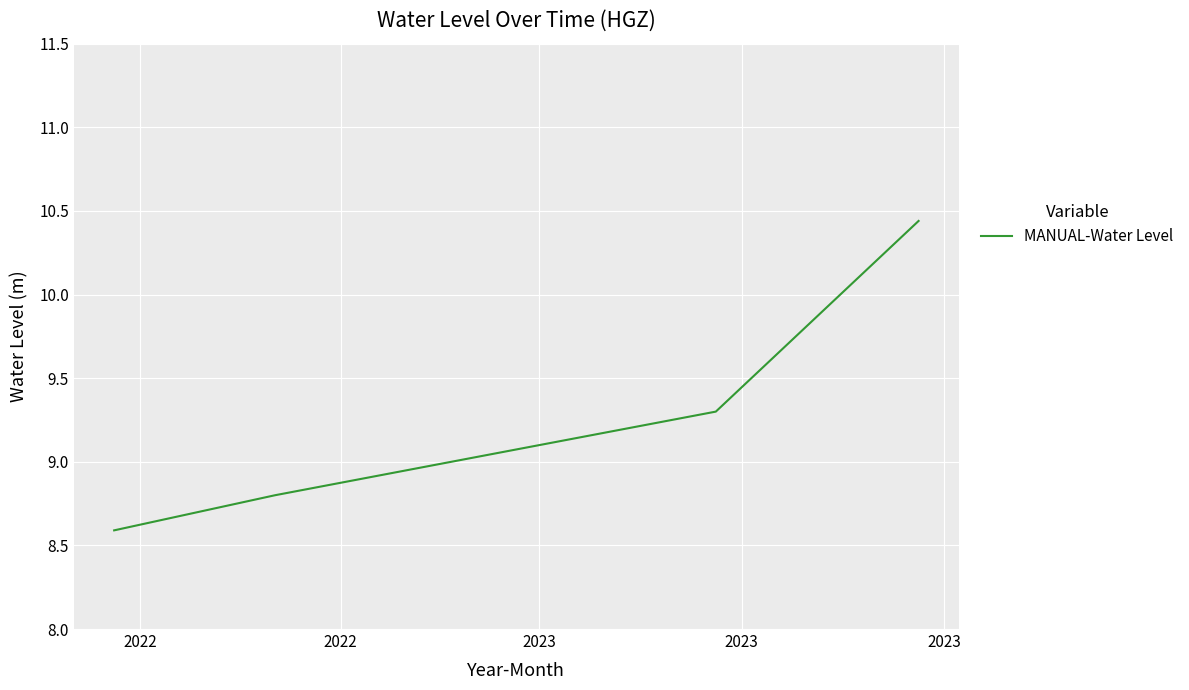

Count the values in the range 8 to 10.

3